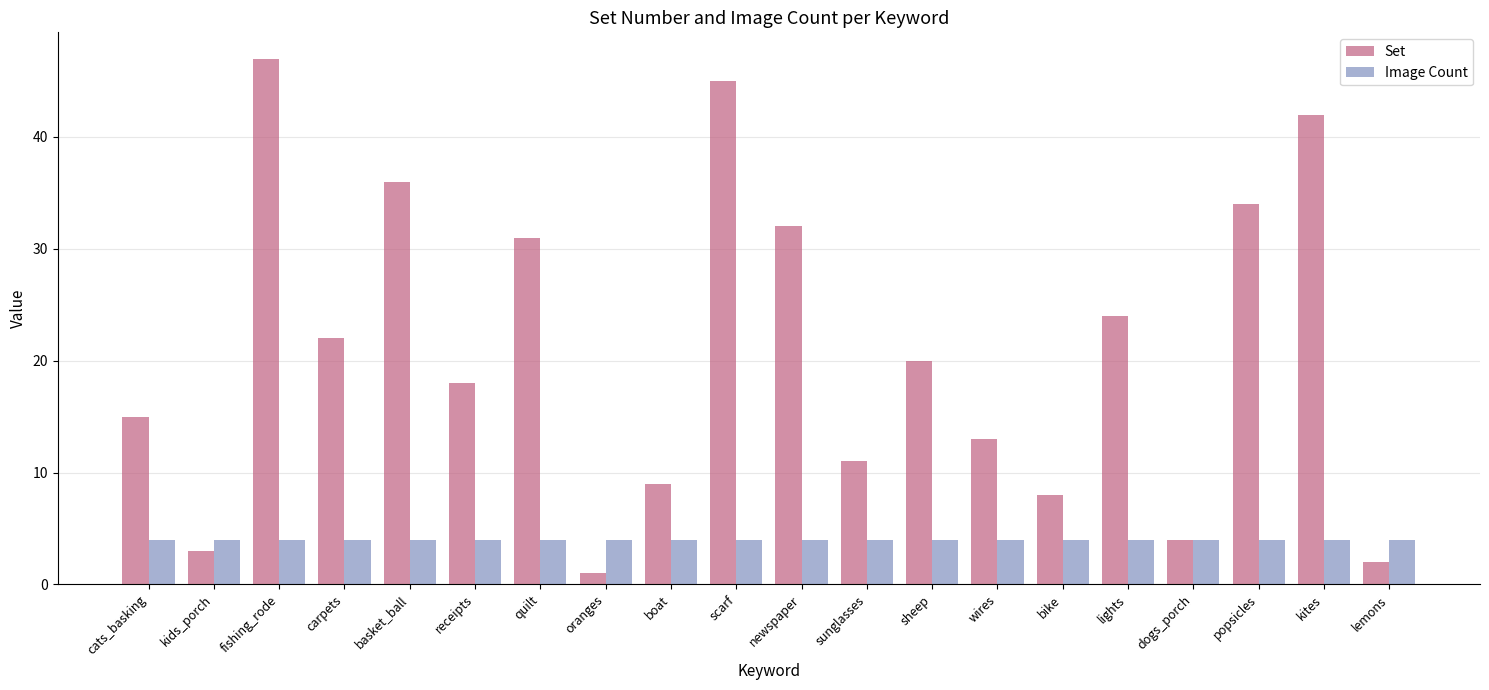

How many bars are there in each group?

2